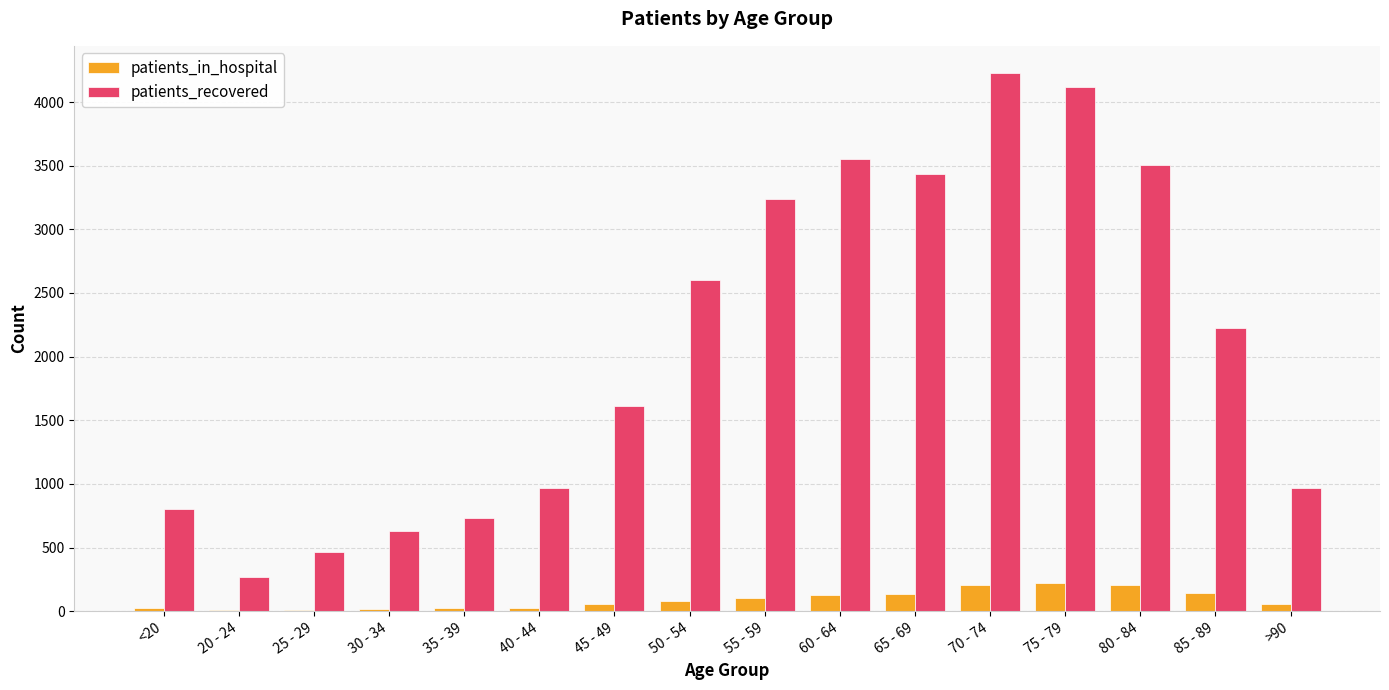

What is the sum of all patients_recovered values?

33350